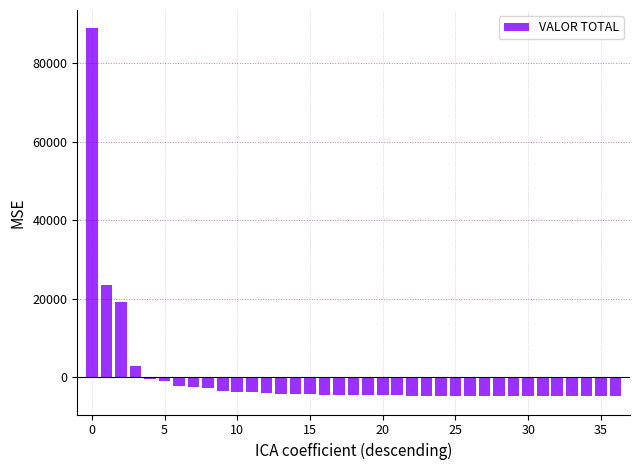

What is the smallest value displayed?

-4780.8